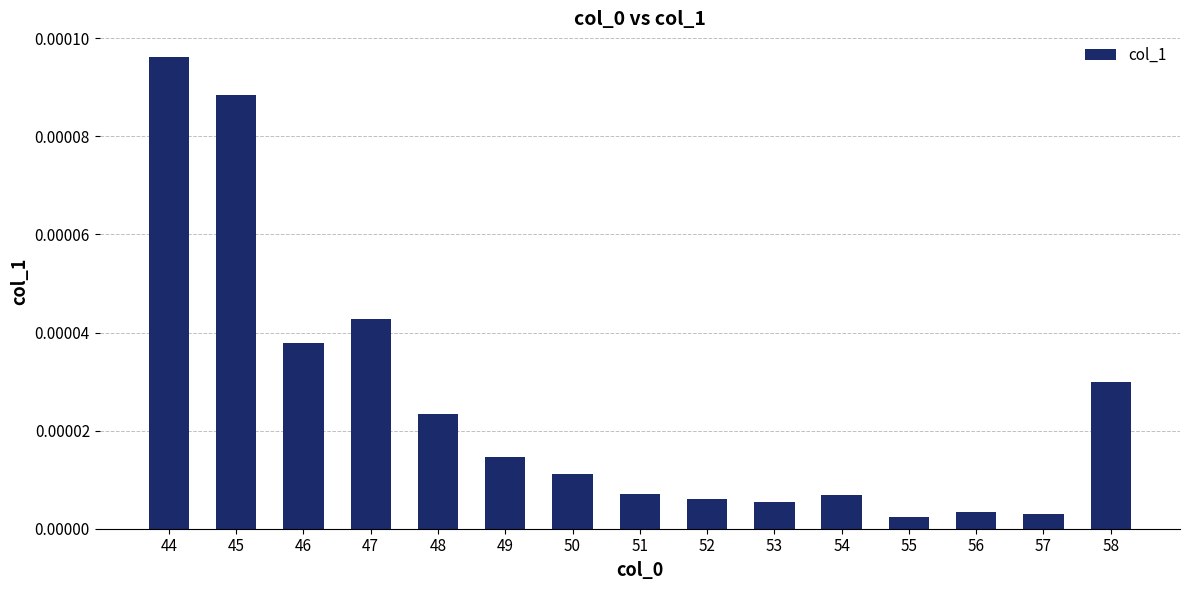

Which category has the lowest value across all series?

55